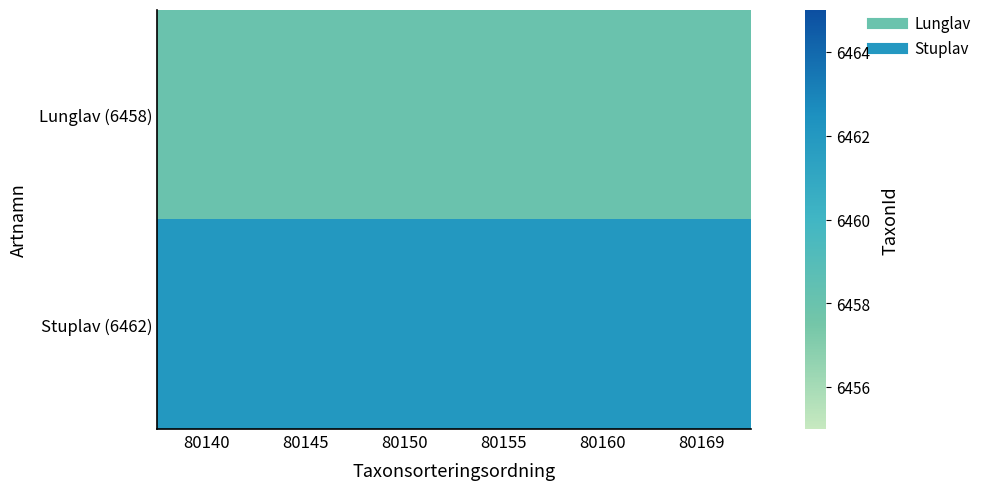

List the series in order of their peak value, highest first.

Stuplav (6462), Lunglav (6458)